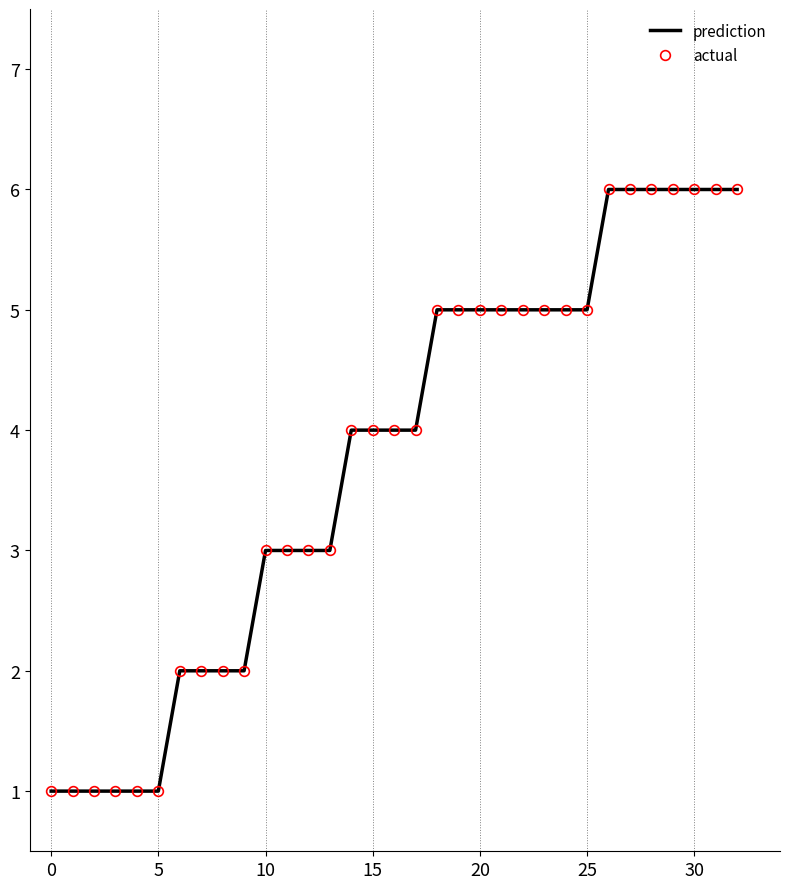

What is the label of the 23rd point from the left?

22